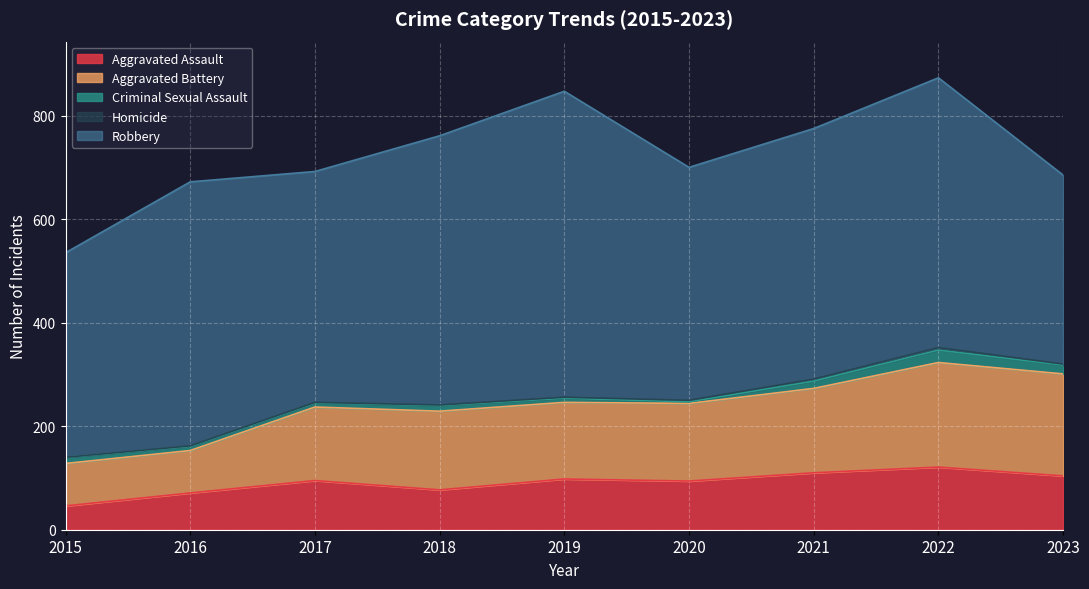

What is the sum of the Criminal Sexual Assault values at 2021 and 2015?

26